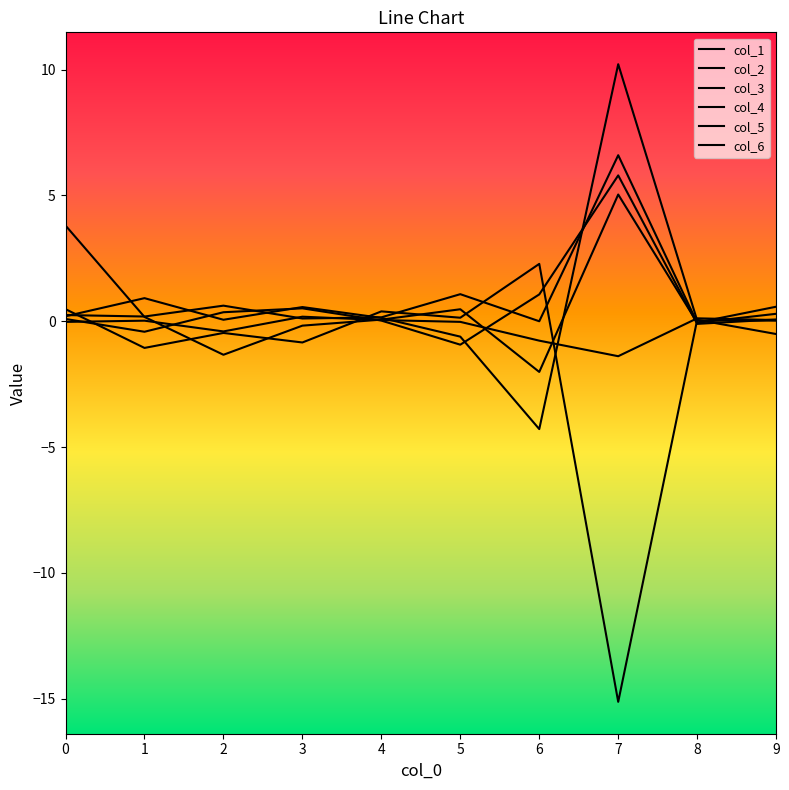

How many lines are shown in the chart?

6